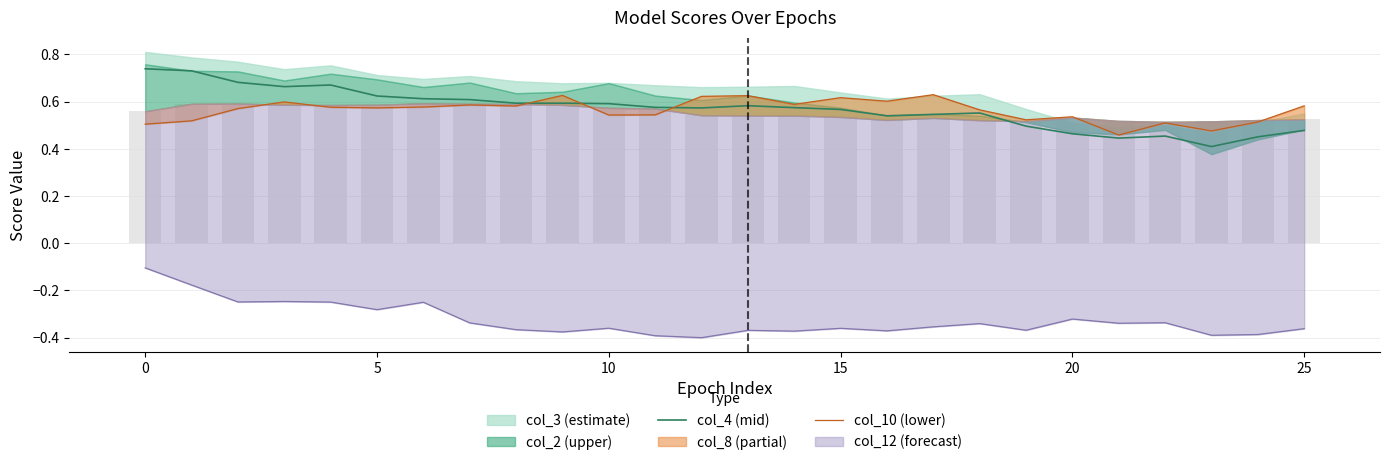

Are the bars grouped side by side (vs. stacked)?

Yes